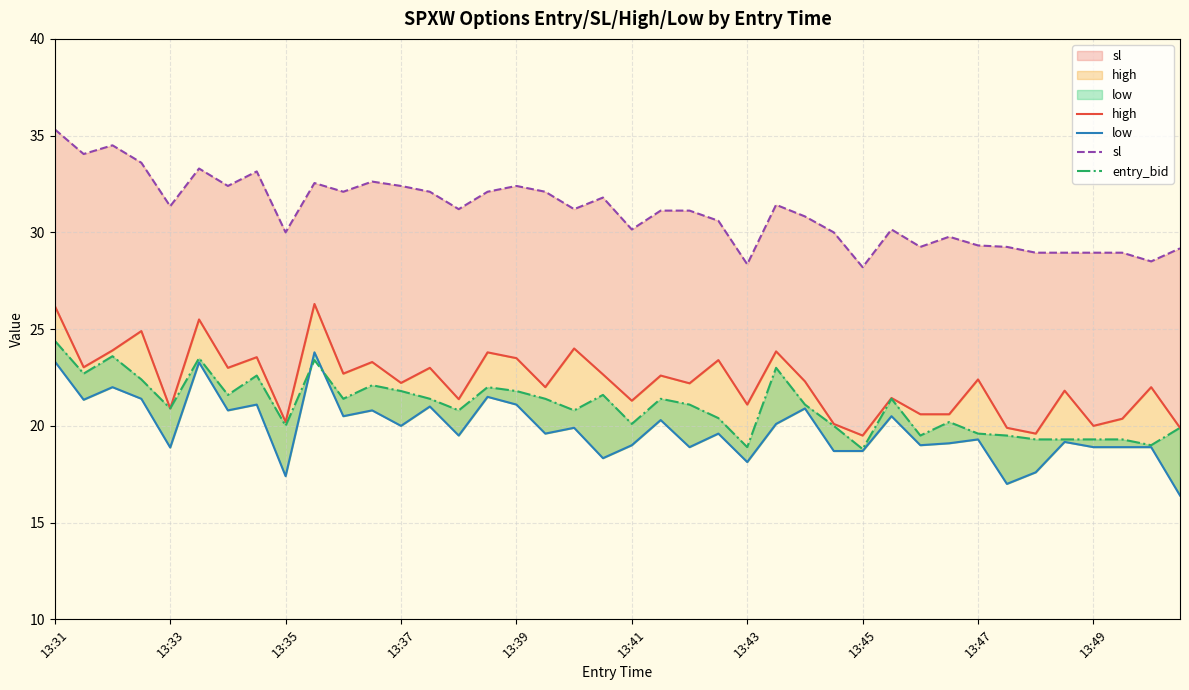

What is the spread (max minus min) of values at 10?

11.6